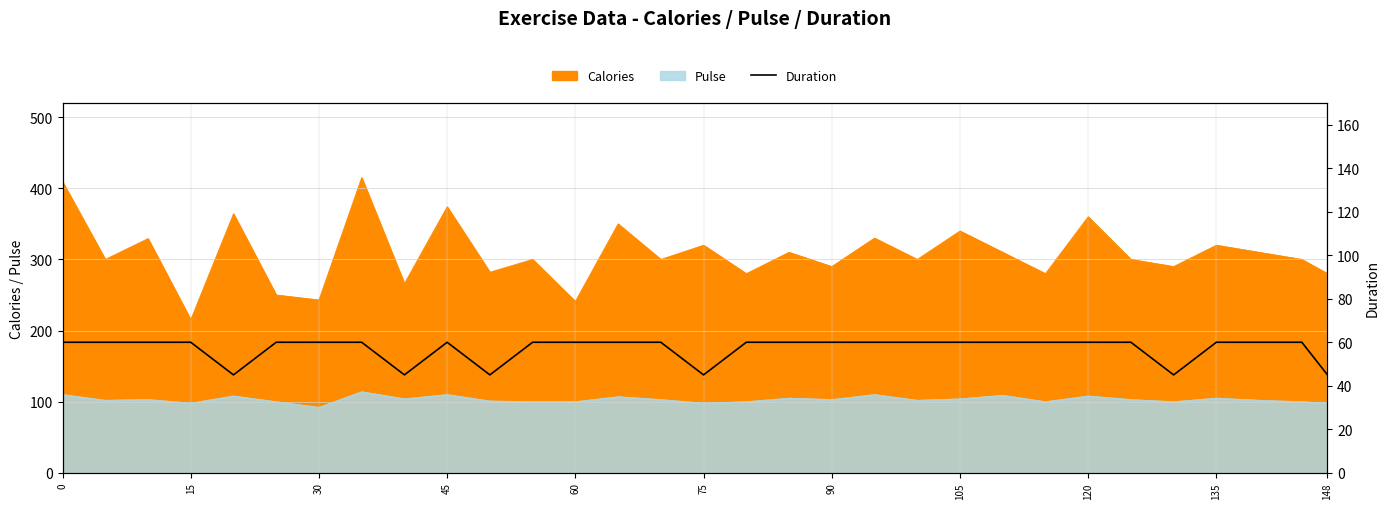

What is the average value?

57